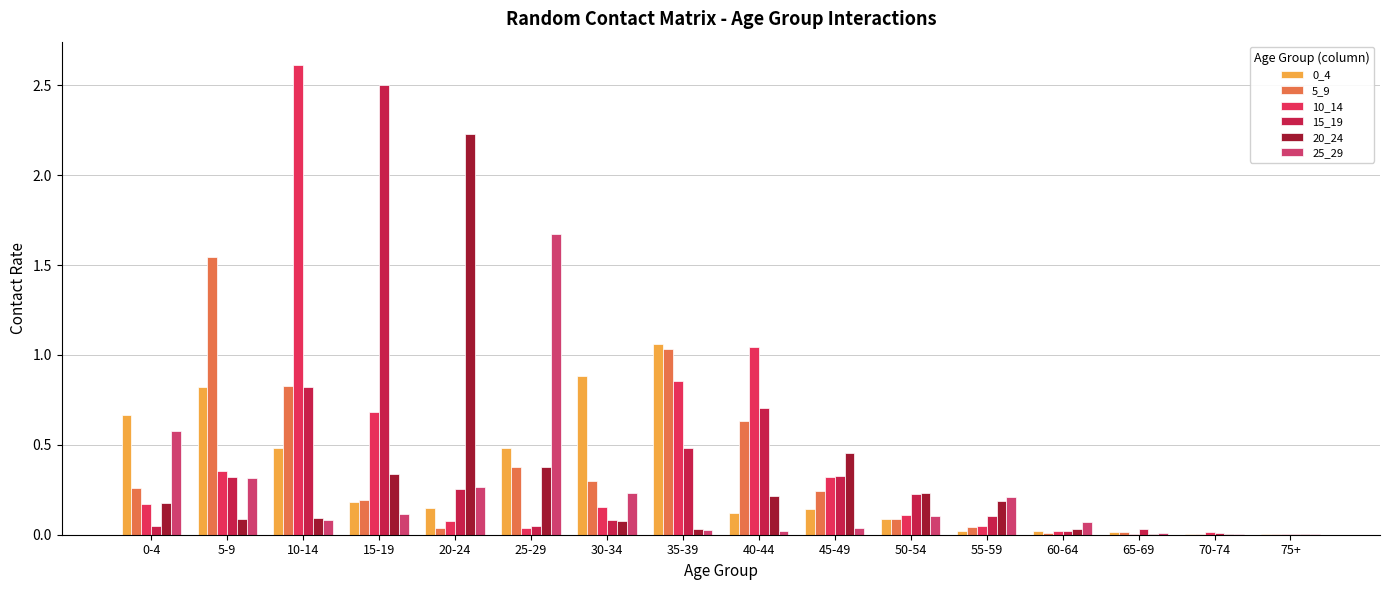

Which category has the lowest value in the 0_4 series?

70-74